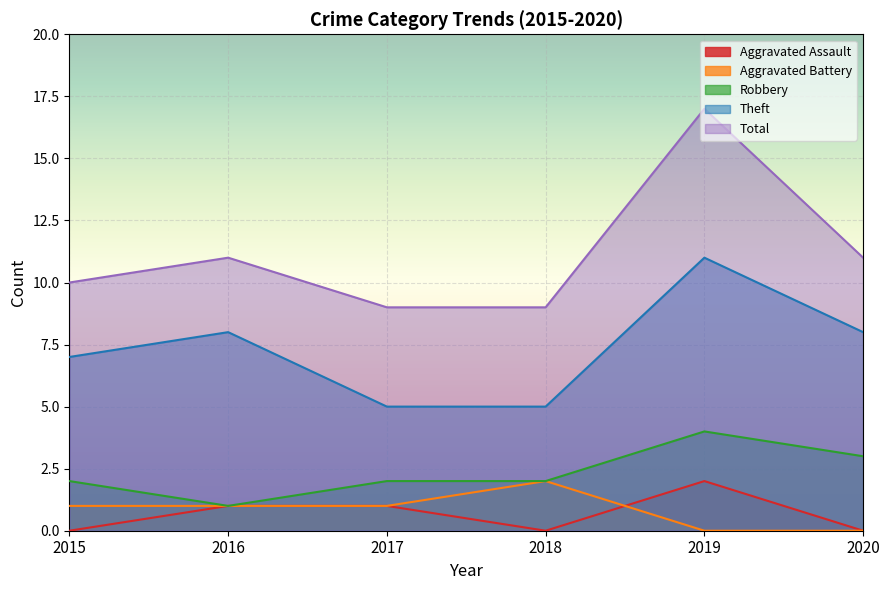

At which category does Aggravated Assault reach its first local peak?

2019